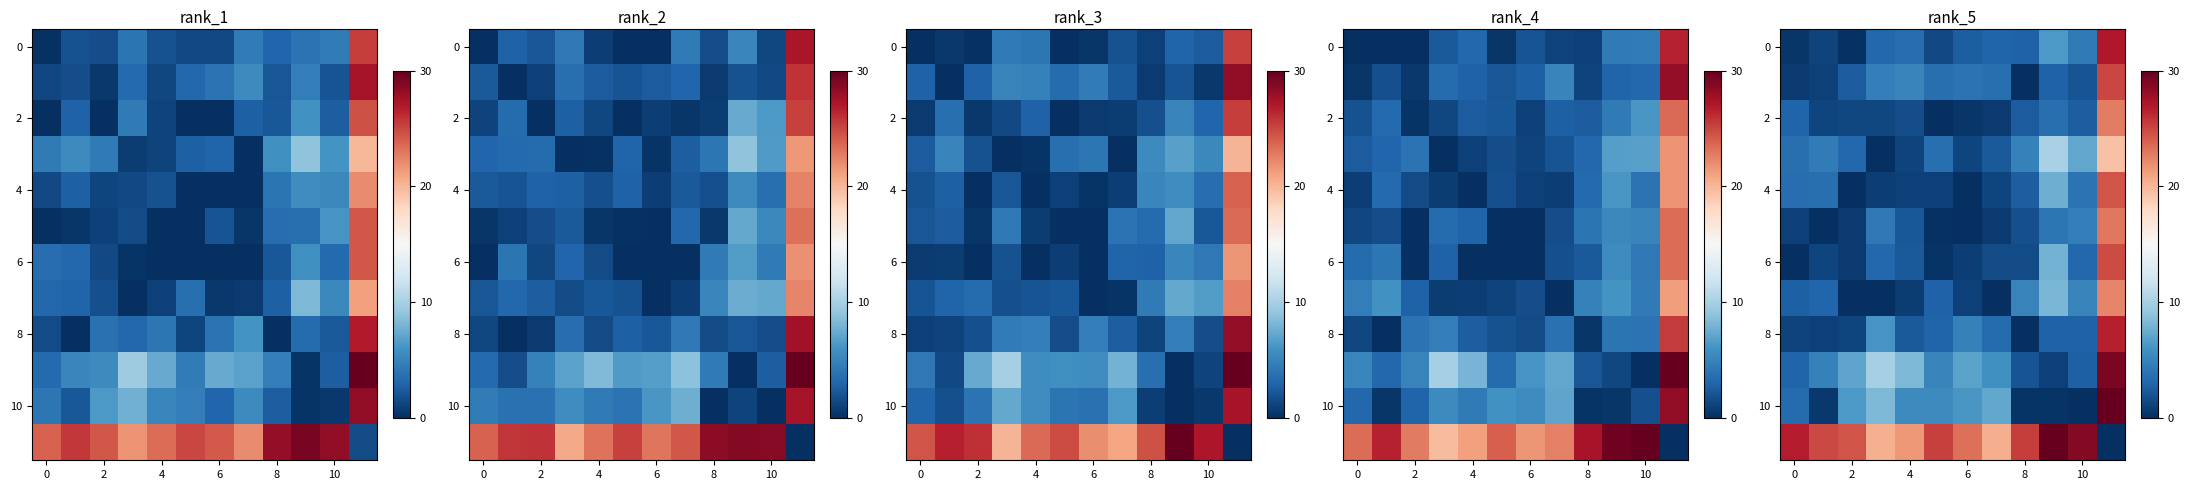

At which category is the sum across all series the highest?

11